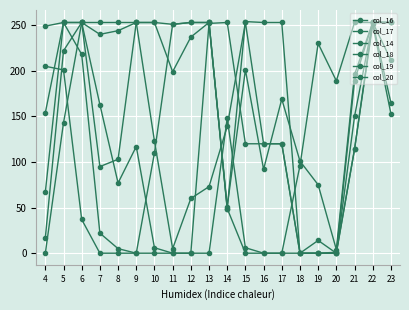

How many distinct data groups are displayed?

6